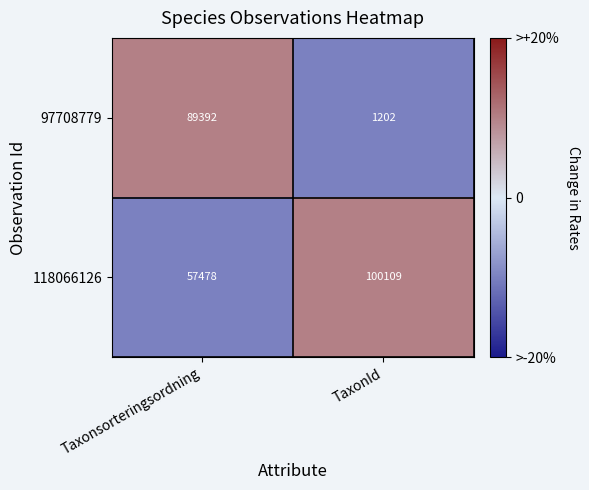

List the series in order of their peak value, lowest first.

97708779, 118066126